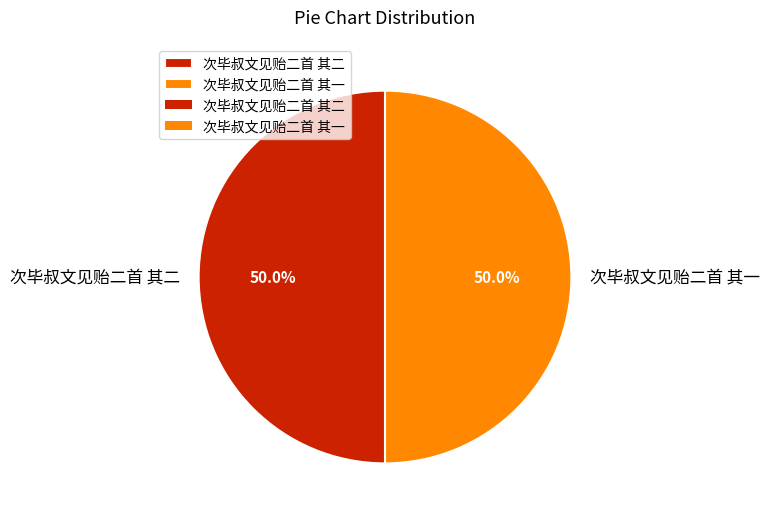

What is the ratio of the value at 次毕叔文见贻二首 其二 to the value at 次毕叔文见贻二首 其一?

1.0